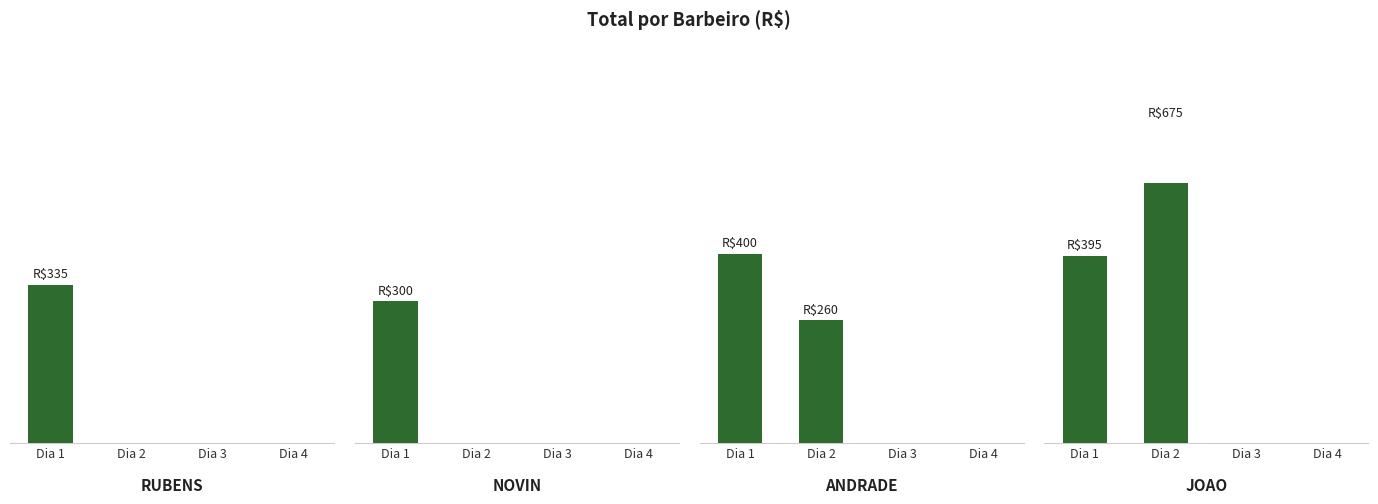

What are all the series names shown in the legend?

RUBENS, NOVIN, ANDRADE, JOAO